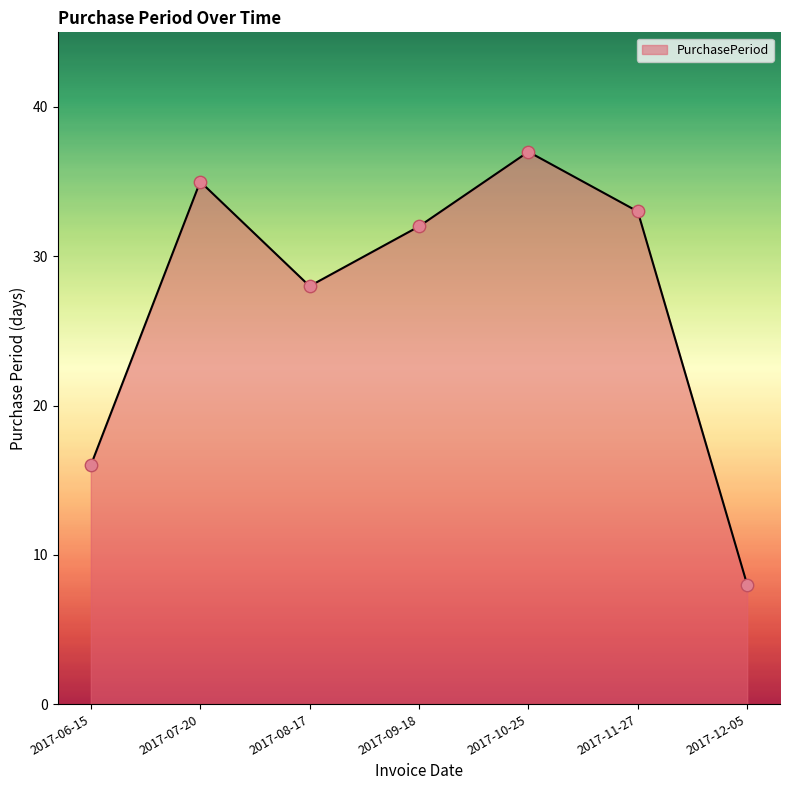

Which has a higher value, 2017-07-20 or 2017-09-18?

2017-07-20